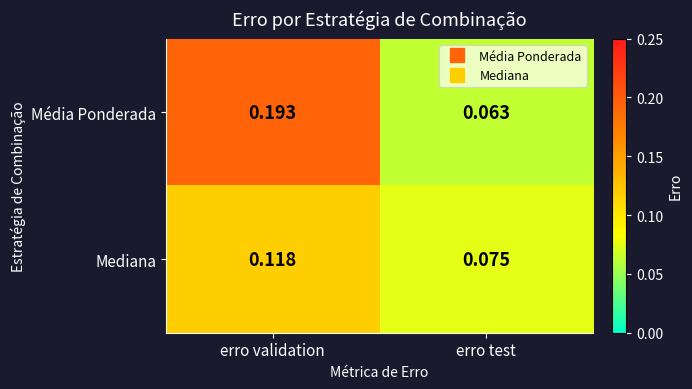

List the series in order of their overall mean, lowest first.

Mediana, Média Ponderada